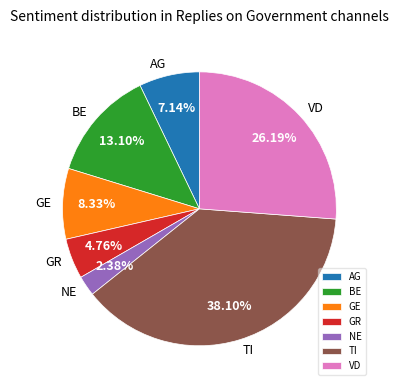

Approximately how many times larger is the value at AG compared to BE?

0.5